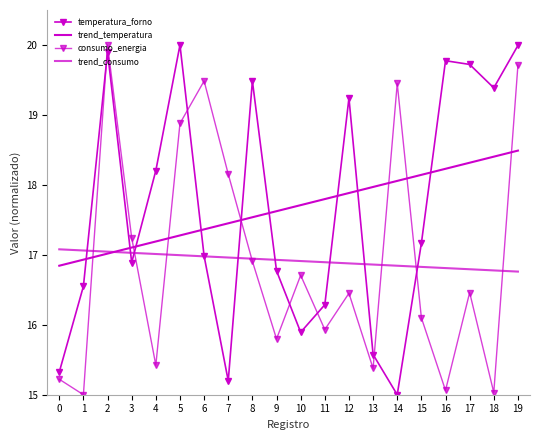

Is the value of trend_temperatura at 9 greater than the value of trend_consumo at 4?

Yes